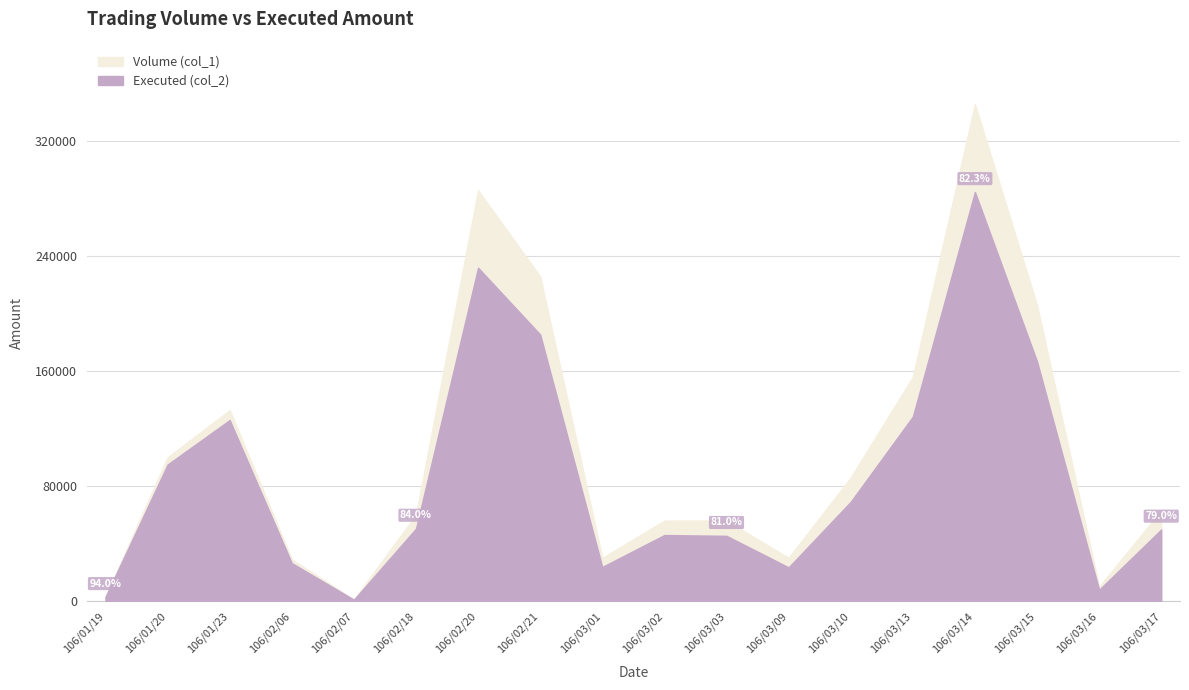

Which category has the highest value in the Executed (col_2) series?

106/03/14